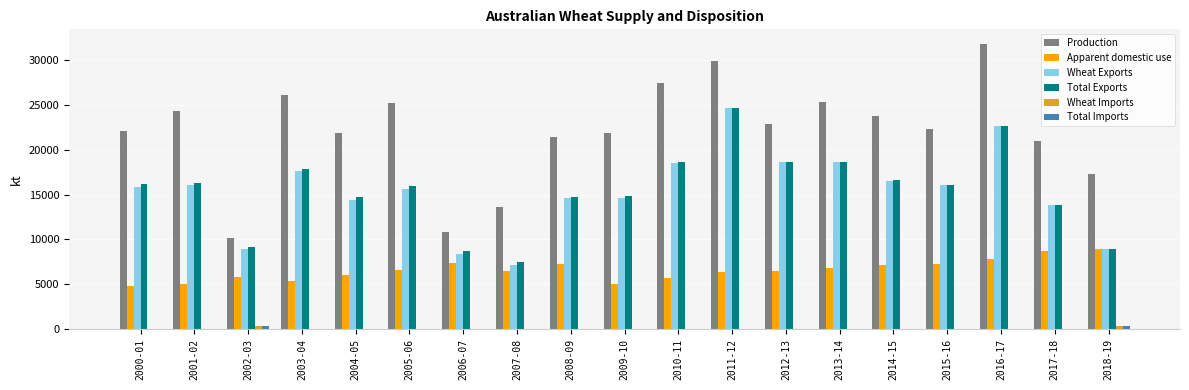

Which category has the highest value in the Production series?

2016-17